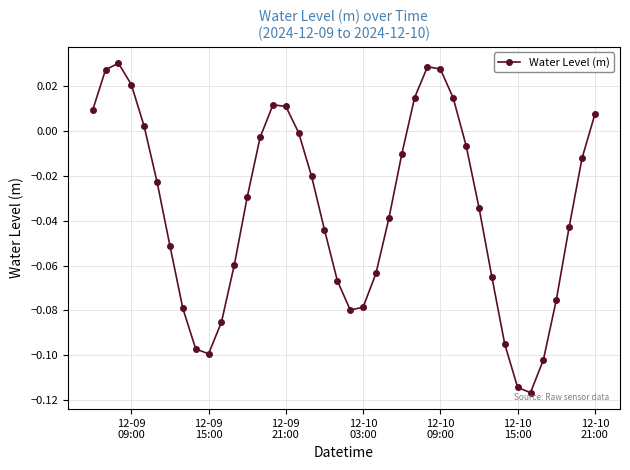

How many interior local peaks (higher than both neighbors) does the data have?

3